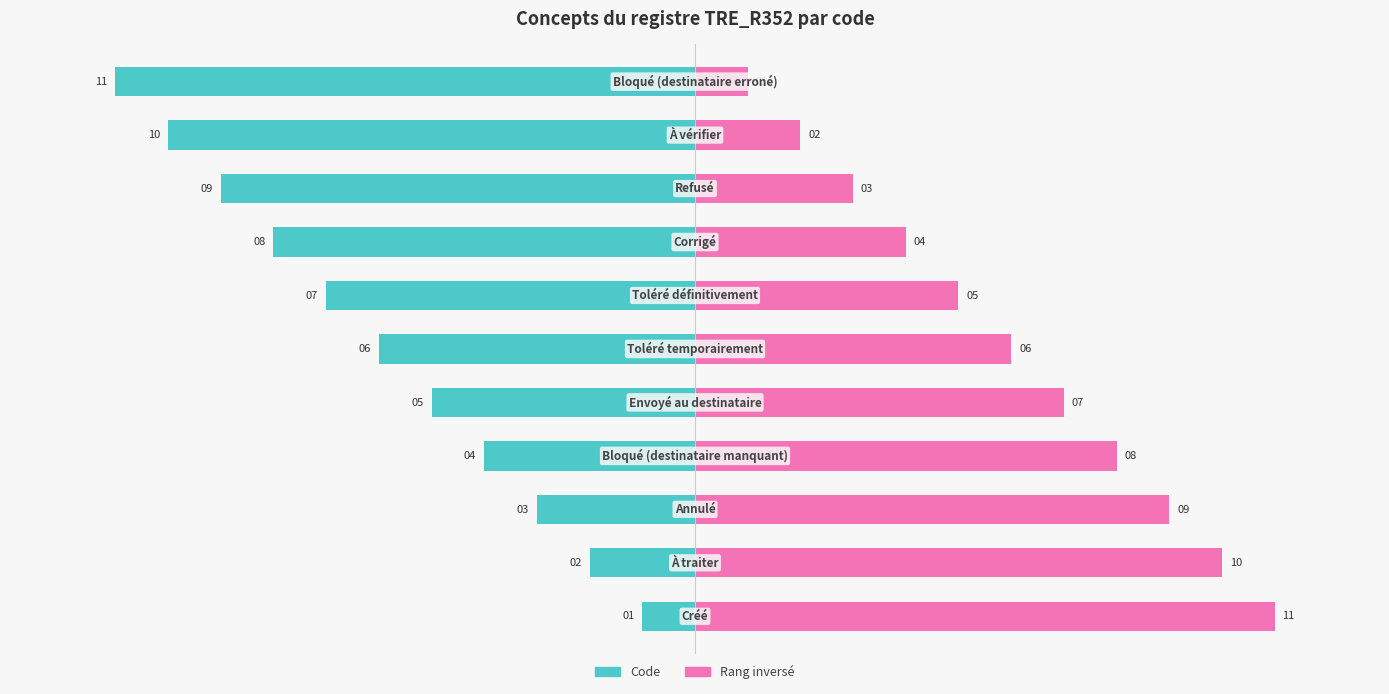

What is the difference between the second highest and minimum values in the Code series?

9